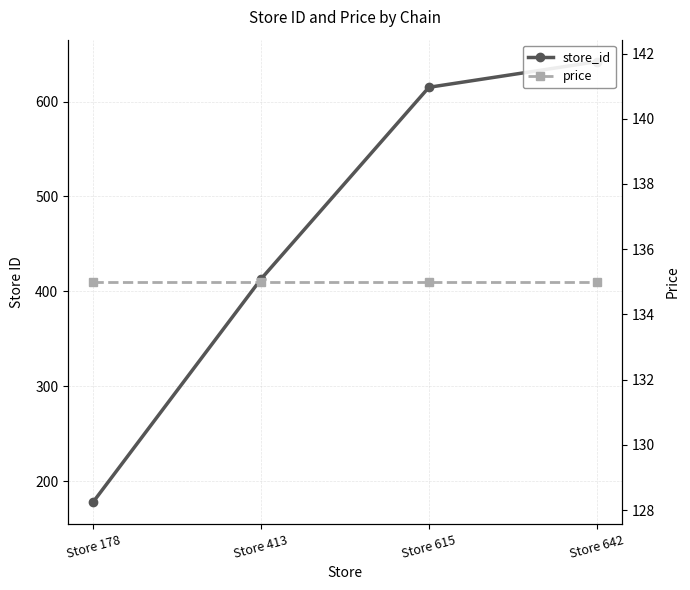

How many values in the store_id series exceed 615?

1